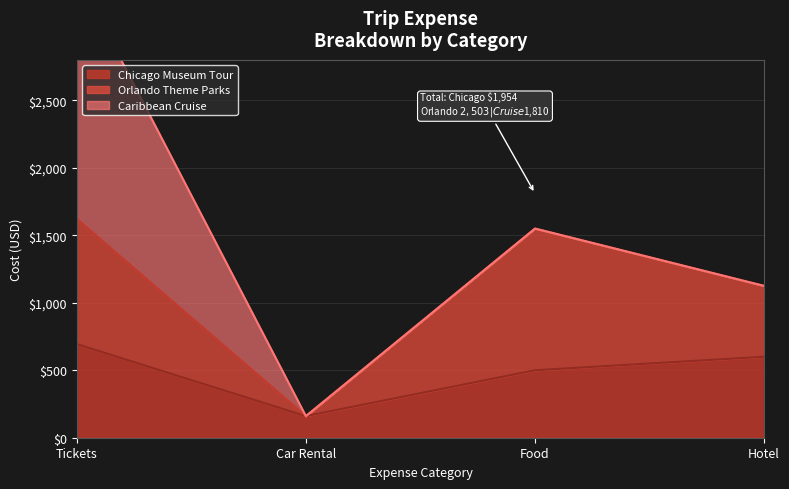

What is the label of the 4th point from the right?

Tickets